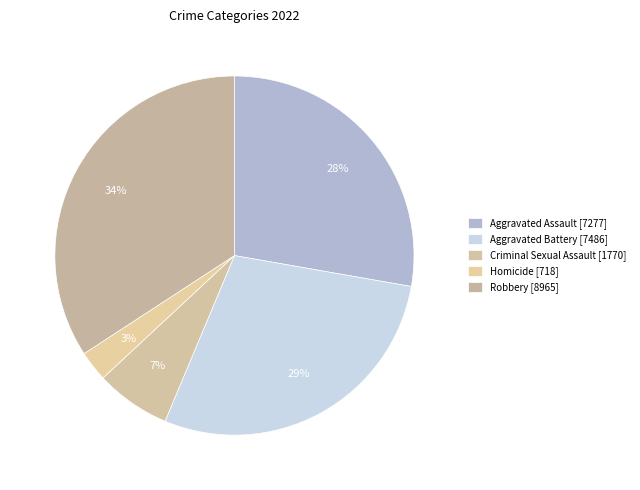

Is it true that Criminal Sexual Assault is 7% of the pie?

True